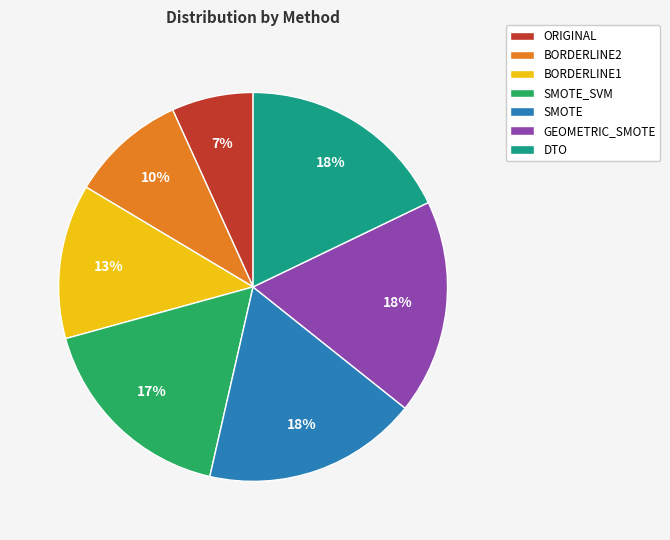

The DTO slice represents 18% of the pie. True or false?

True